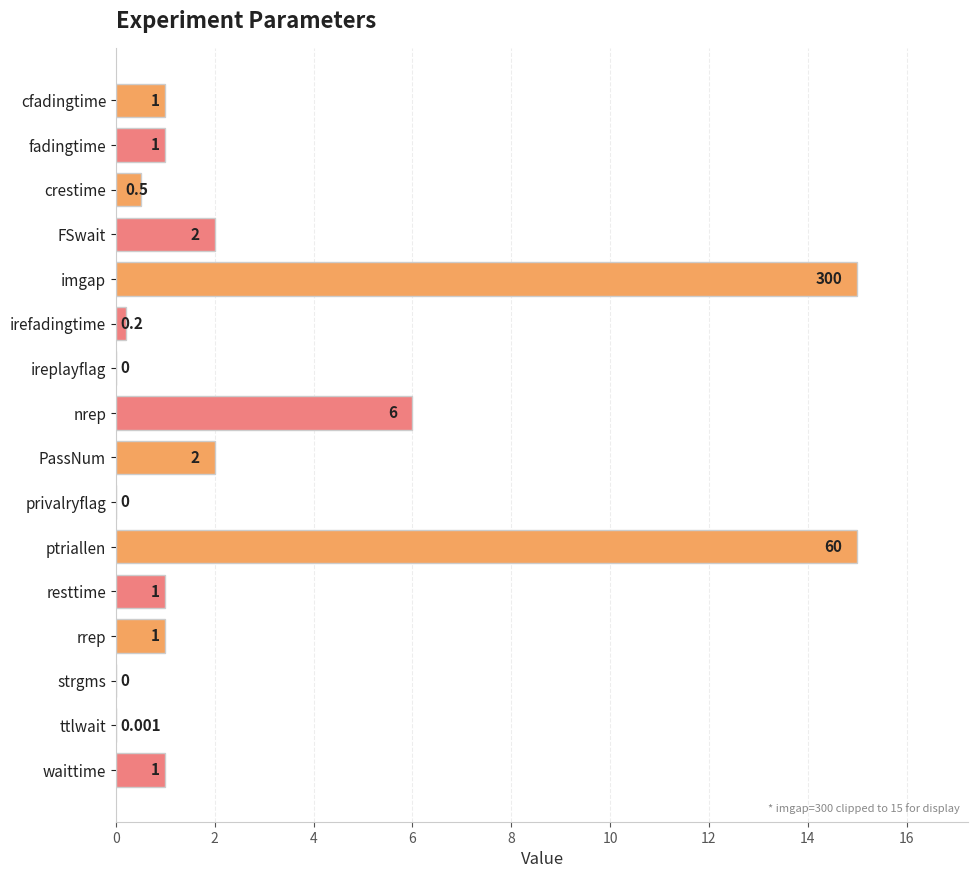

How many distinct data groups are displayed?

1